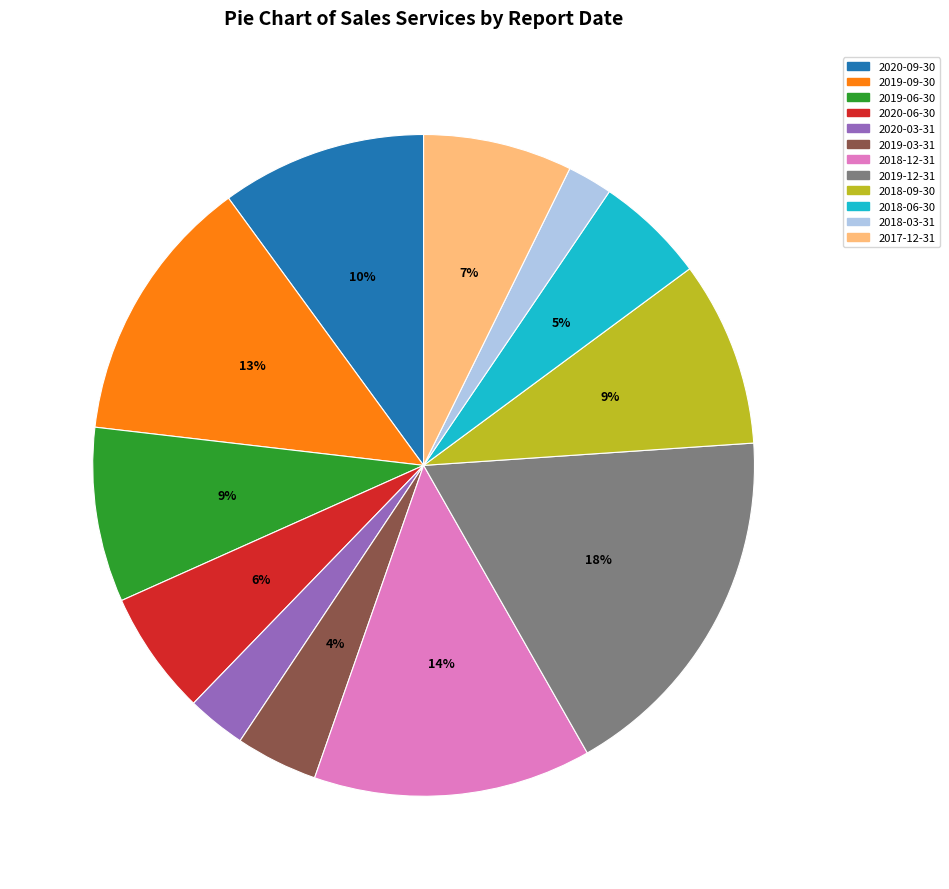

To the nearest percent, what portion does 2019-12-31 represent?

18%